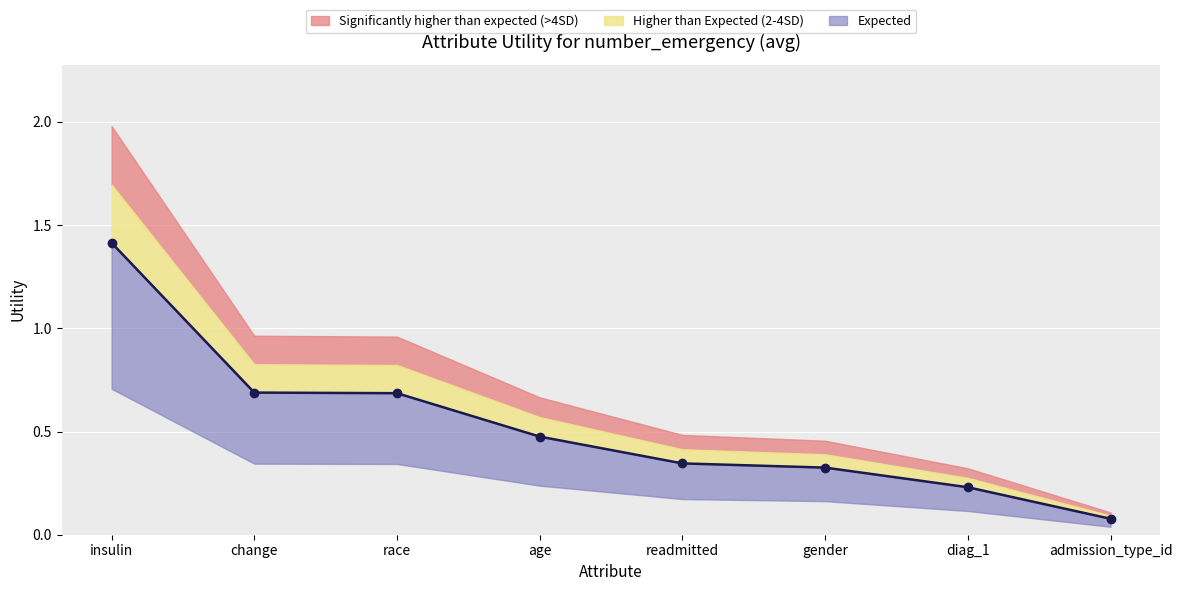

At which label is Upper Band (4SD) closest to 1?

change